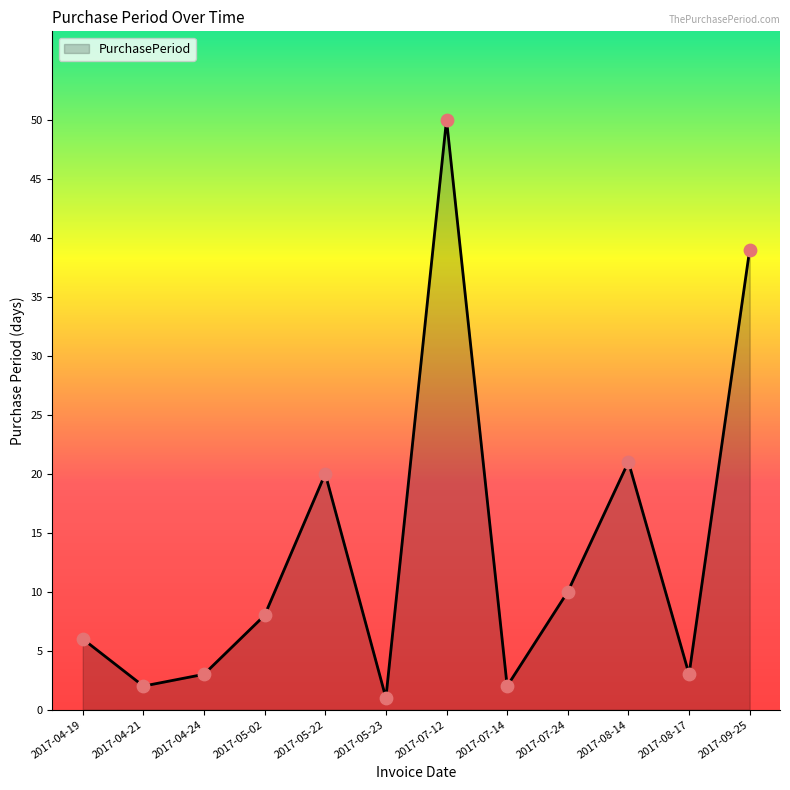

Which has a higher value, 2017-09-25 or 2017-08-14?

2017-09-25